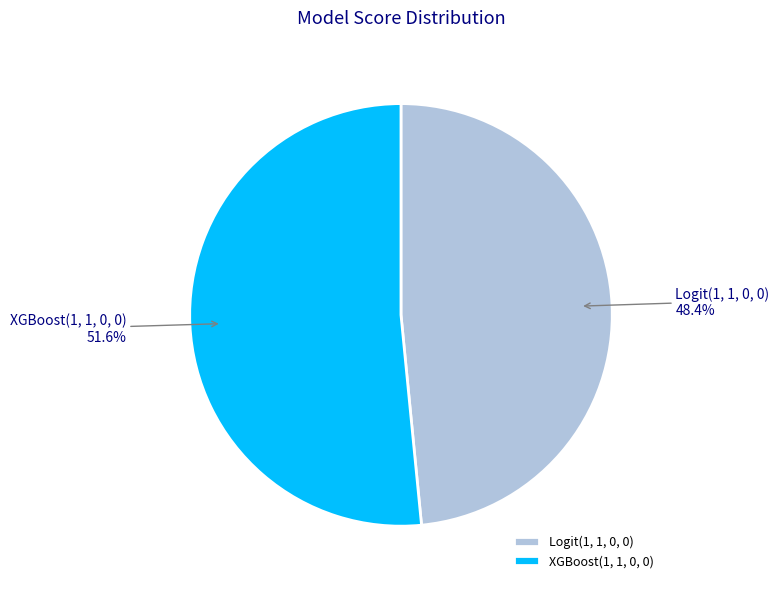

To the nearest percent, what is the difference between the XGBoost(1, 1, 0, 0) and Logit(1, 1, 0, 0) slice percentages?

3%